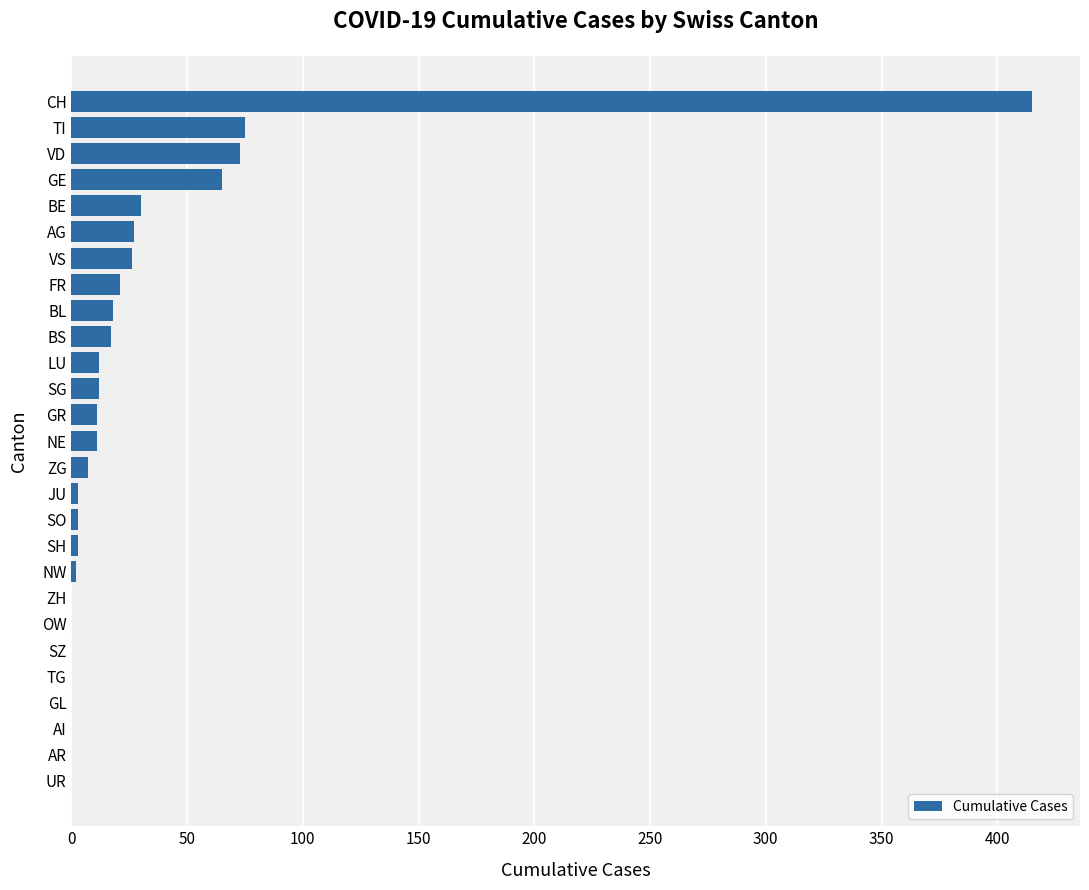

What is the sum of the values at NE and GR?

22